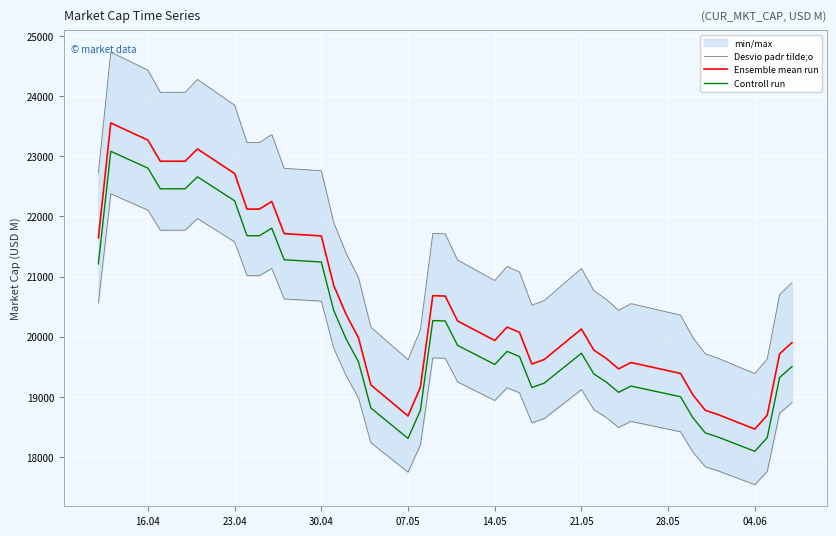

True or false: Ensemble mean run and Controll run cross at least once.

False